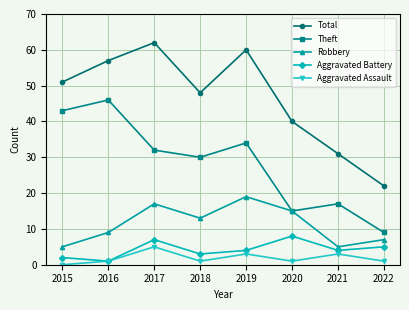

What is the difference between the maximum and minimum values in the Robbery series?

14